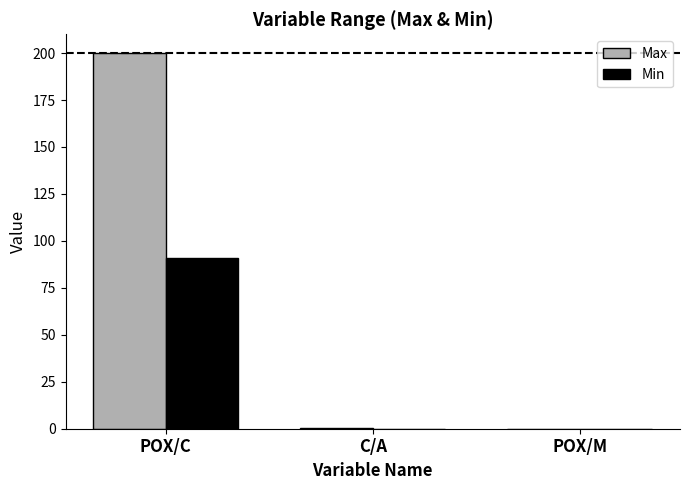

At which category is the sum across all series the highest?

POX/C